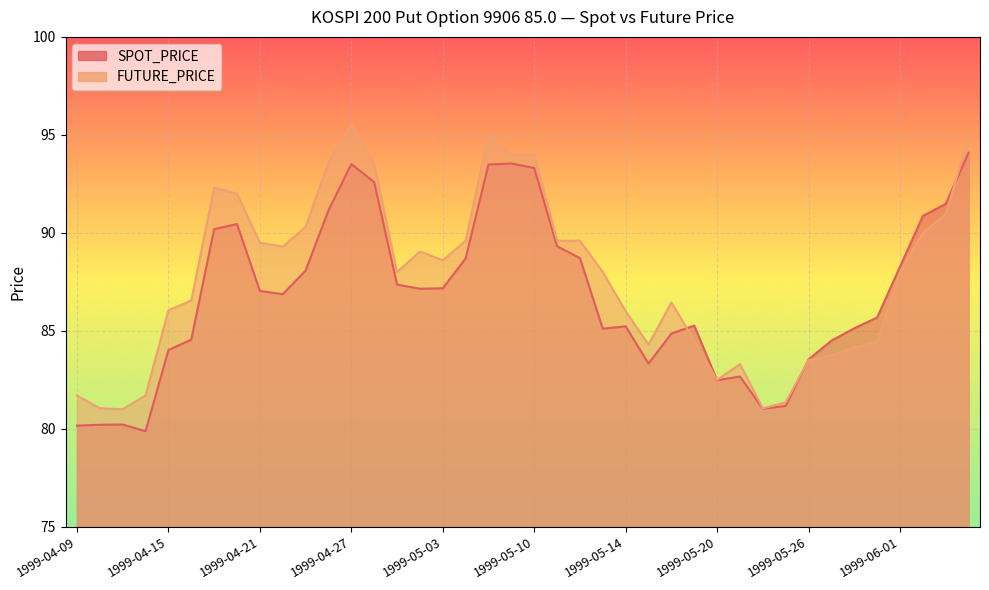

How many lines are shown in the chart?

2